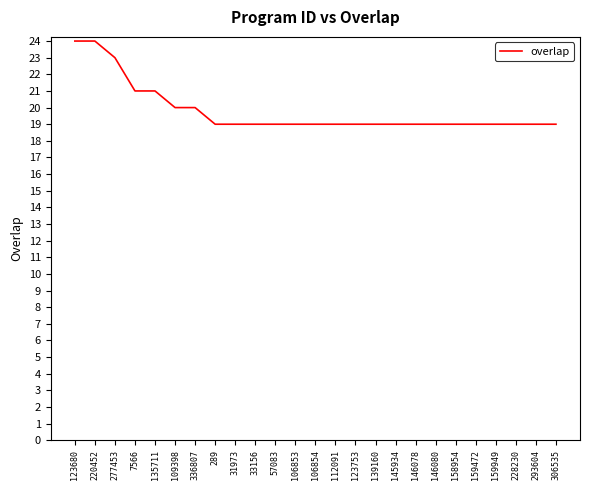

What is the difference between the maximum and minimum values?

5